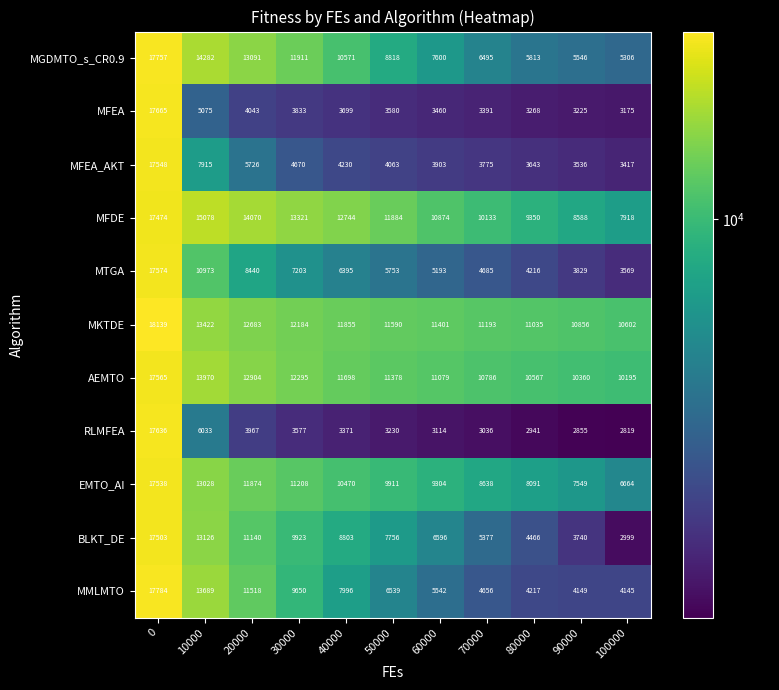

What is the total value across all series at 10000?

126591